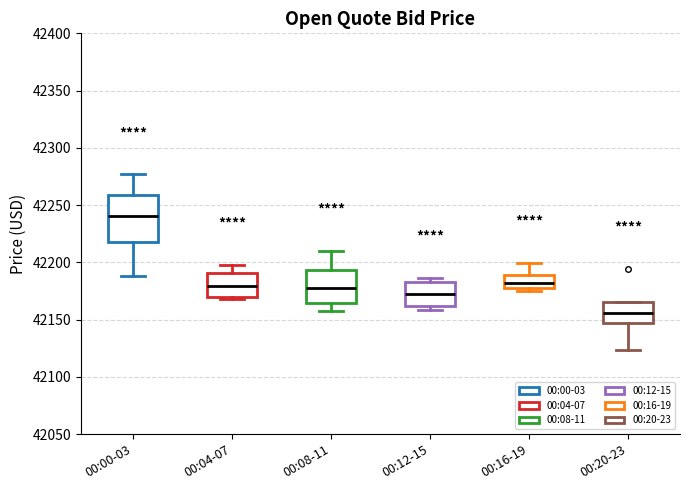

Which box has the highest median line?

00:00-03